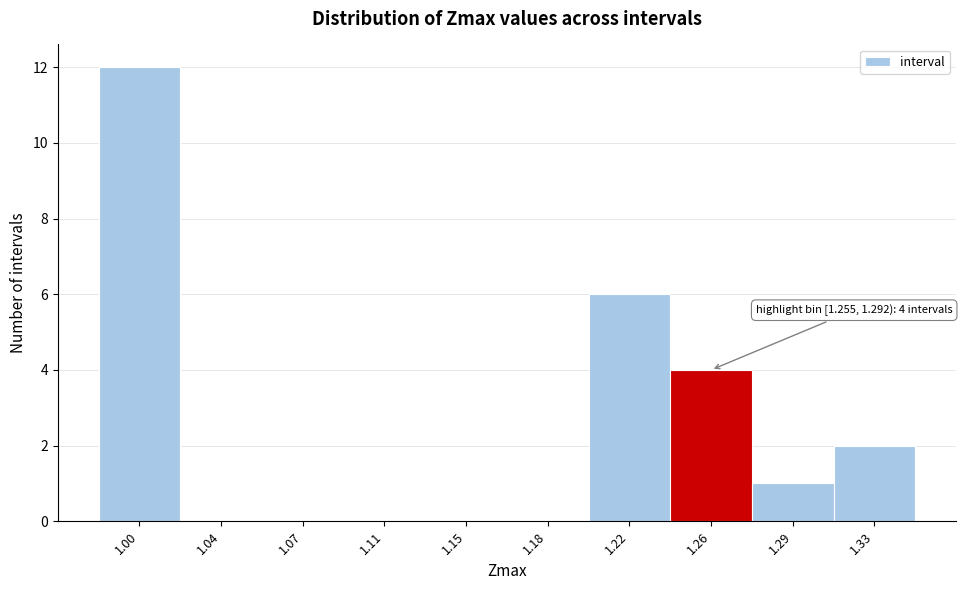

Reading left to right, extract all data points from this chart.

1.00=12	1.04=0	1.07=0	1.11=0	1.15=0	1.18=0	1.22=6	1.26=4	1.29=1	1.33=2